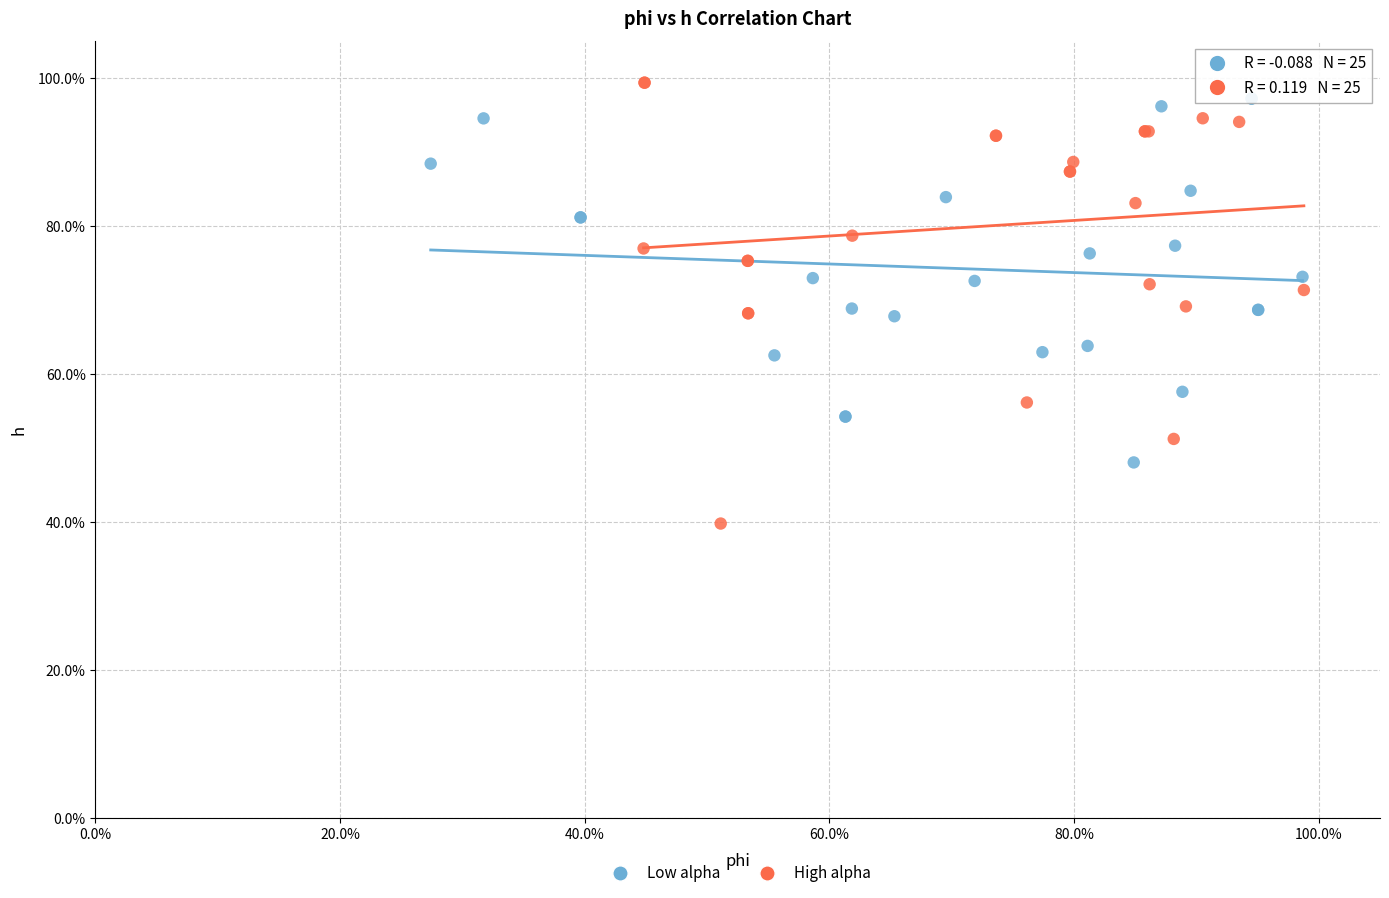

What are all the series names shown in the legend?

Low alpha, High alpha